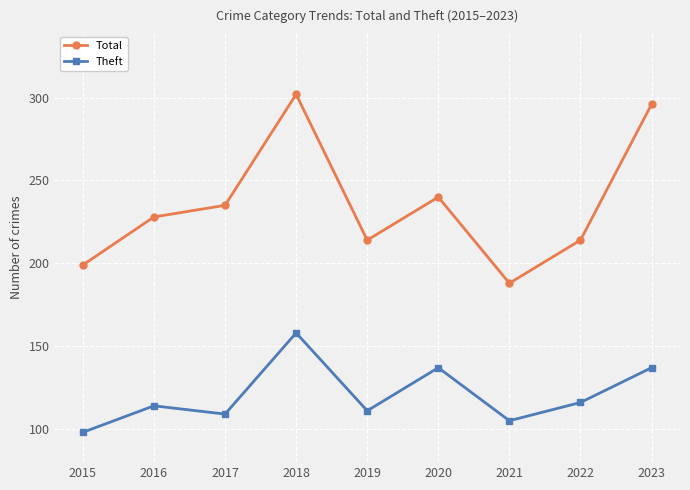

Reading left to right, list all the values displayed in this chart.

Total: 2015=199	2016=228	2017=235	2018=302	2019=214	2020=240	2021=188	2022=214	2023=296
Theft: 2015=98	2016=114	2017=109	2018=158	2019=111	2020=137	2021=105	2022=116	2023=137